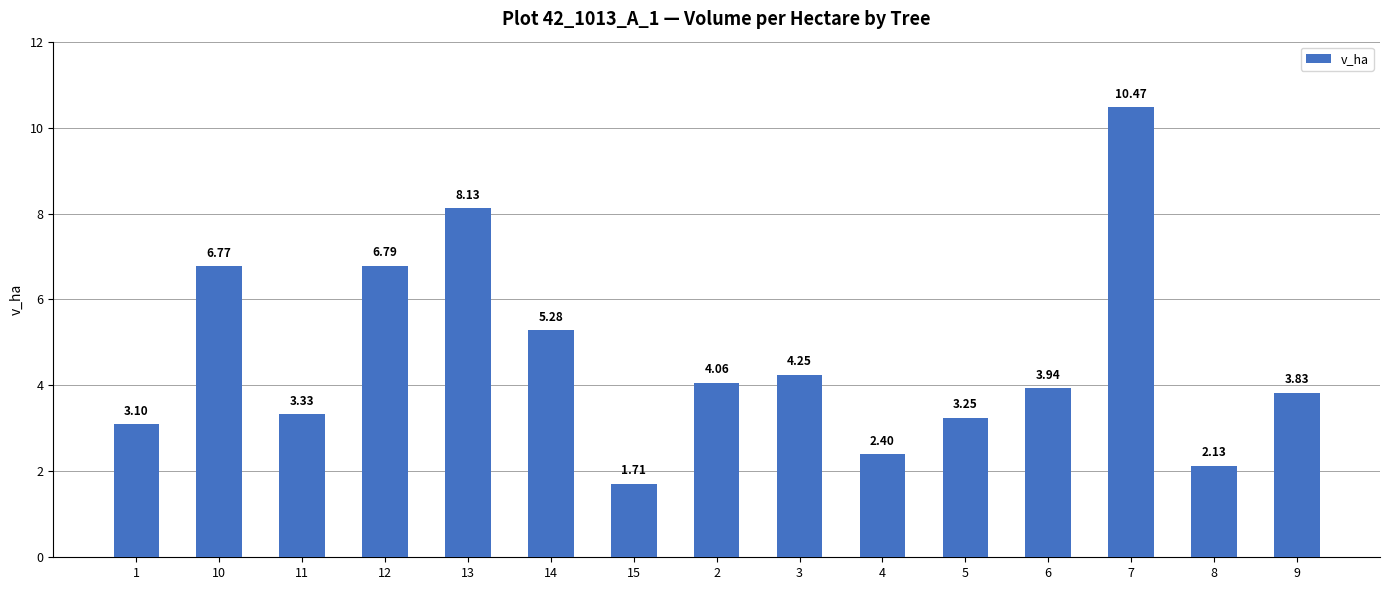

What is the sum of all values?

69.4